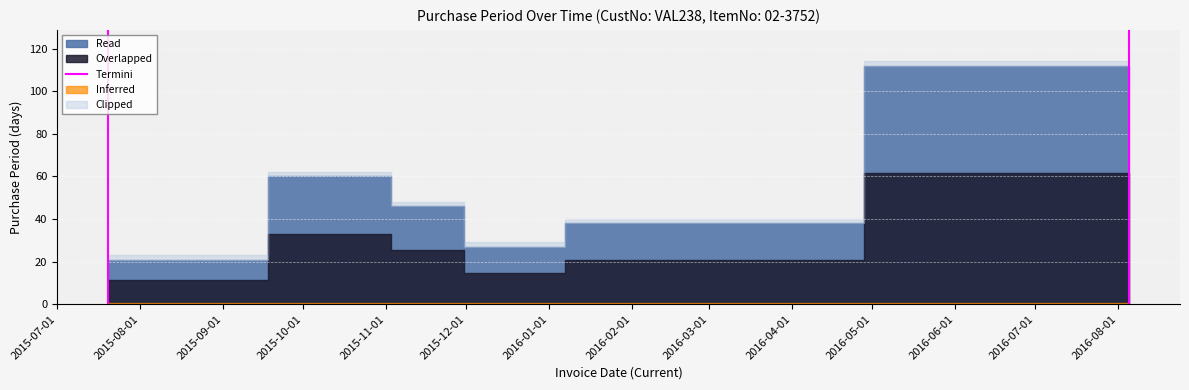

How many lines are shown in the chart?

1